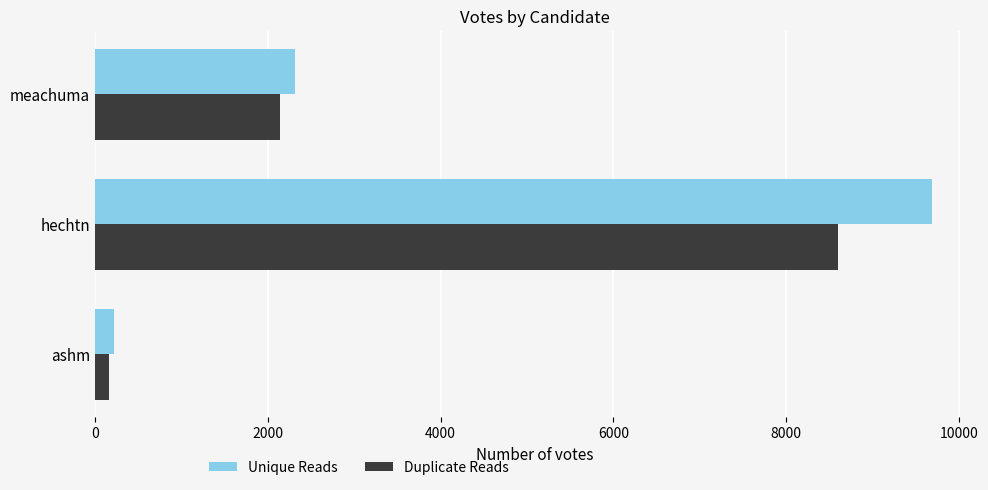

What is the spread (max minus min) of values at meachuma?

177